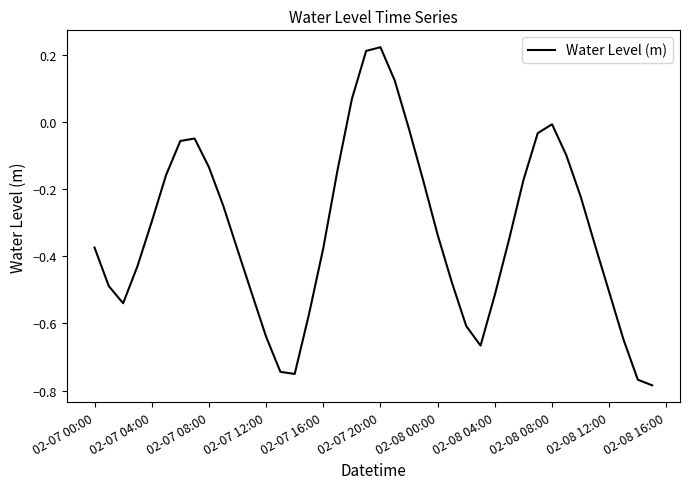

Count the number of data series in this chart.

1